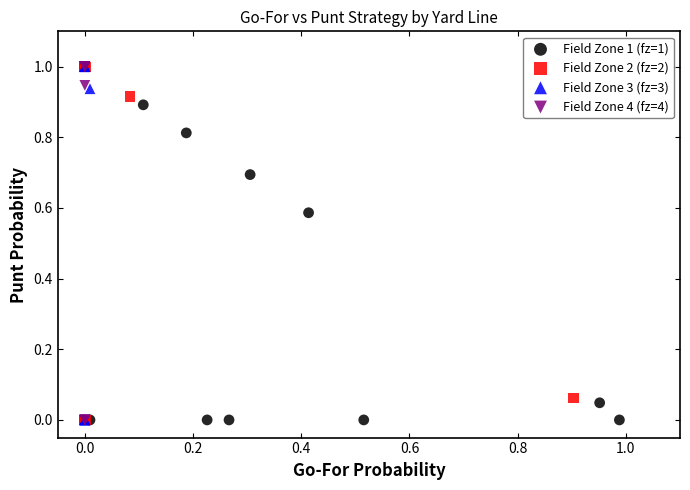

What are all the series names shown in the legend?

Field Zone 1 (fz=1), Field Zone 2 (fz=2), Field Zone 3 (fz=3), Field Zone 4 (fz=4)